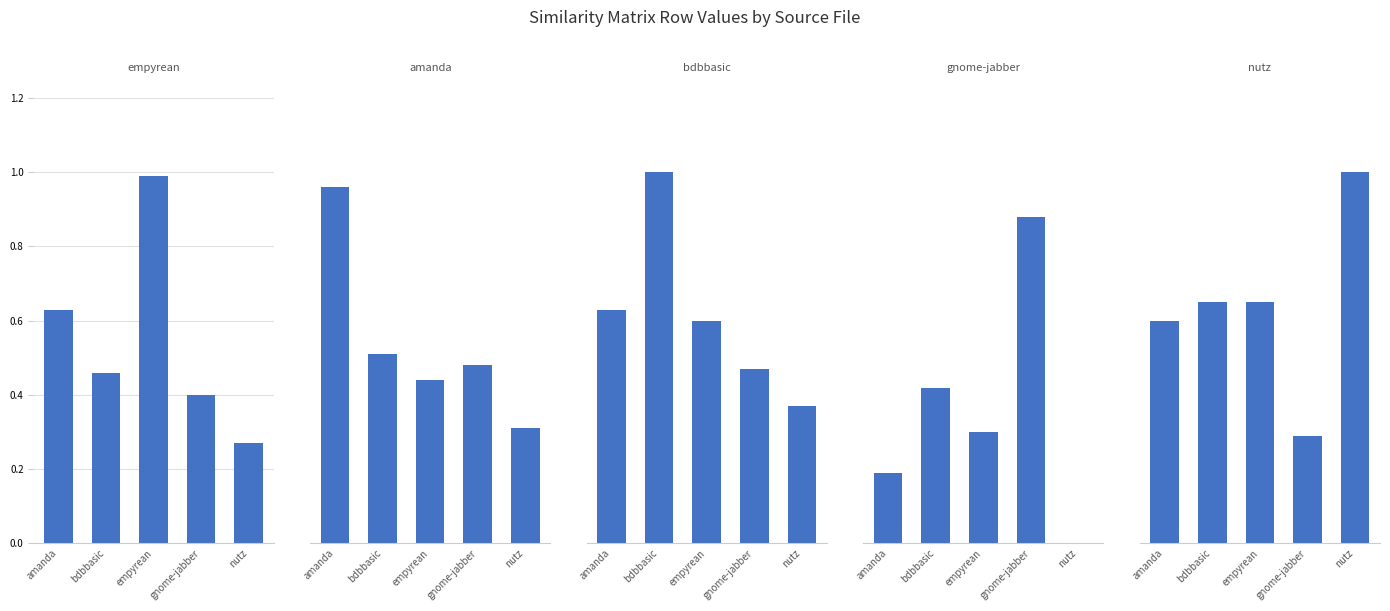

What is the sum of the bdbbasic.csv values at nutz and amanda?

1.0